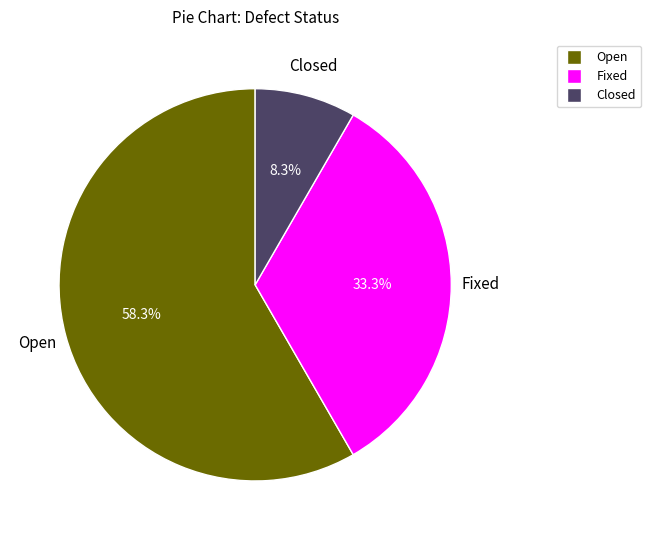

What portion of the pie excludes Fixed?

66.7%